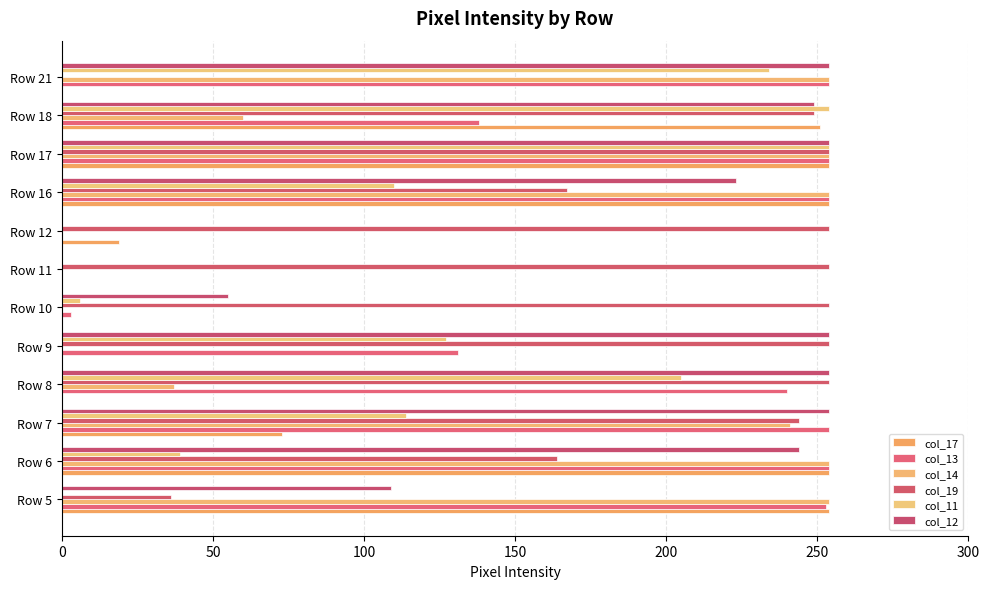

Count the number of data series in this chart.

6